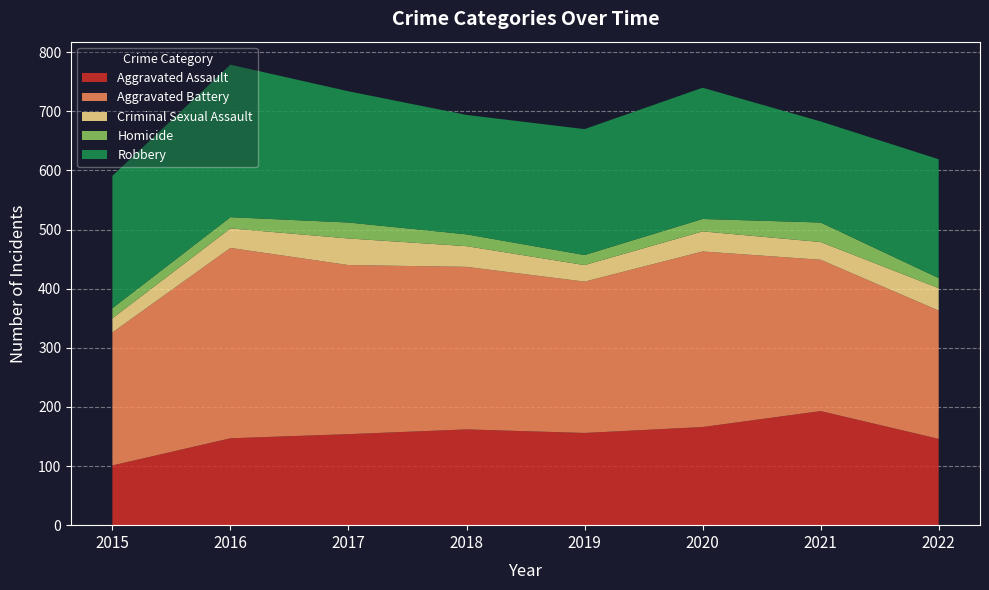

Reading left to right, what are all the values shown in this chart?

Aggravated Assault: 2015=101	2016=147	2017=154	2018=162	2019=156	2020=166	2021=193	2022=146
Aggravated Battery: 2015=225	2016=322	2017=286	2018=275	2019=256	2020=297	2021=256	2022=217
Criminal Sexual Assault: 2015=24	2016=33	2017=45	2018=35	2019=28	2020=34	2021=30	2022=38
Homicide: 2015=17	2016=19	2017=27	2018=20	2019=17	2020=21	2021=33	2022=17
Robbery: 2015=224	2016=258	2017=222	2018=202	2019=213	2020=222	2021=171	2022=201